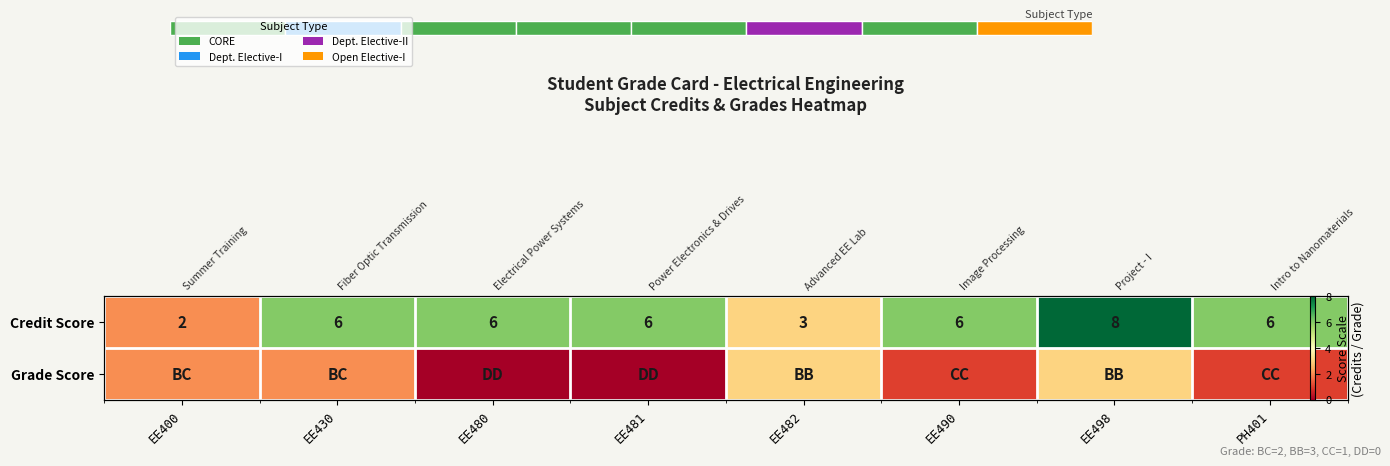

What is the total value across all series at EE490?

7